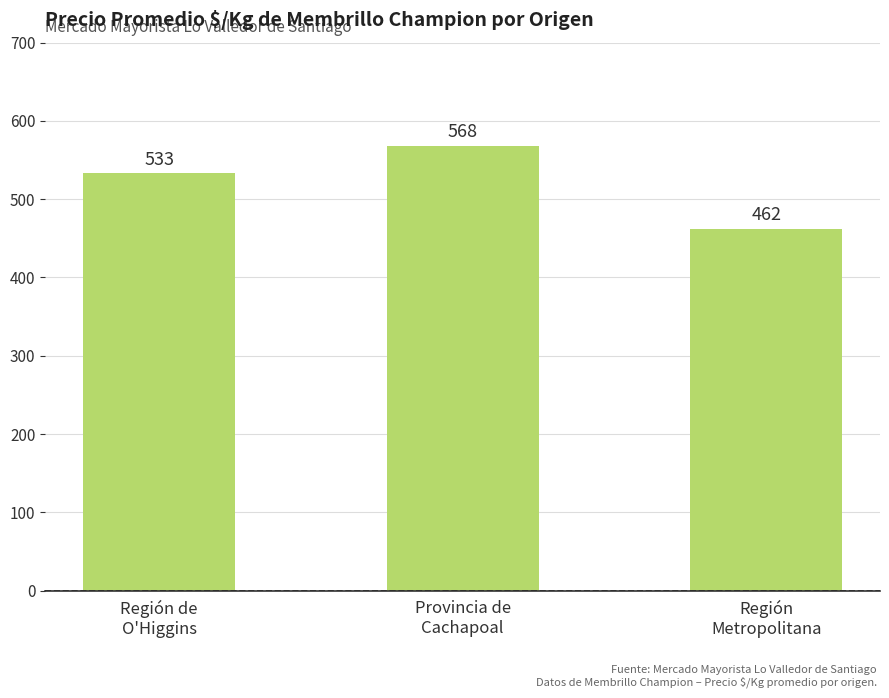

What value does the data have at Región
Metropolitana?

462